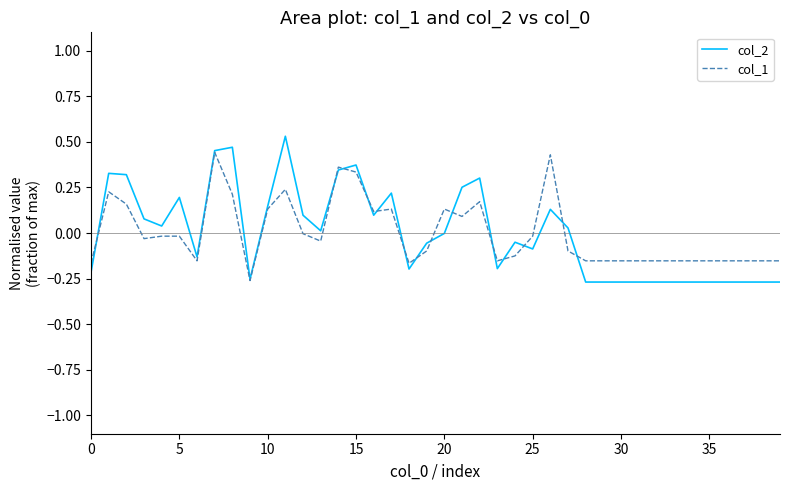

Which series has the largest total across all categories?

col_1